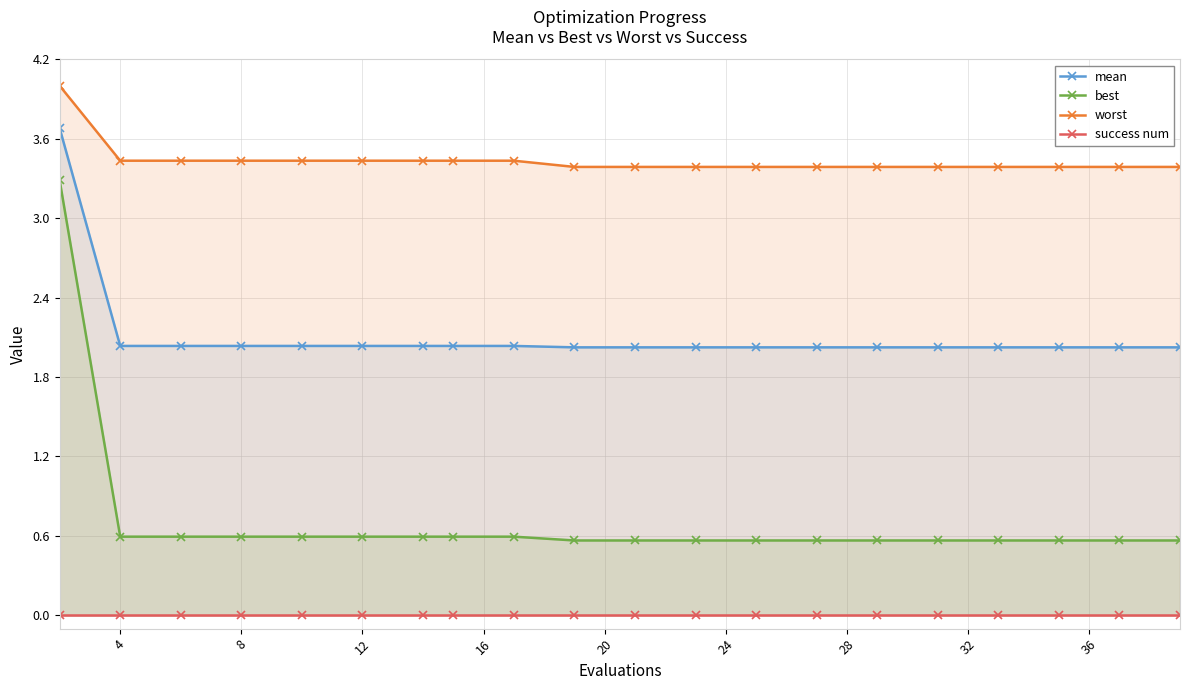

Is it true that best equals 0.6 at 4?

True